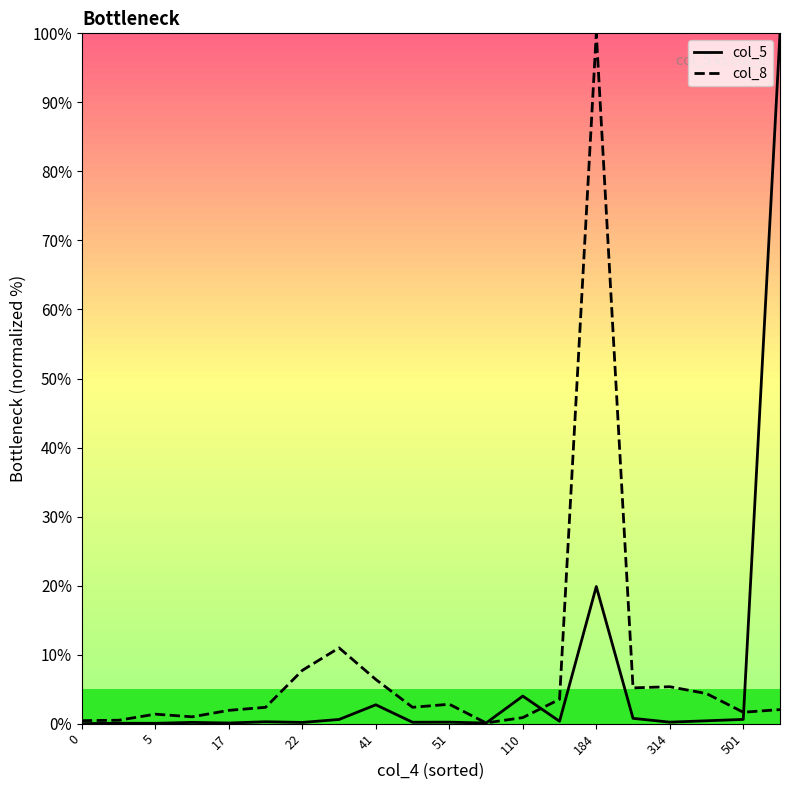

True or false: col_5 has a value of 2.7 at 41.

True